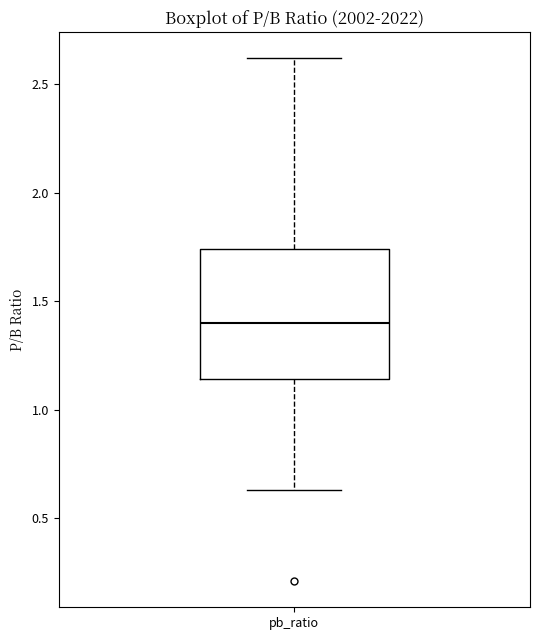

Where is the upper edge of the box for pb_ratio on the y-axis? The values are not printed on the chart, so give them approximately, as read against the axis.

1.75